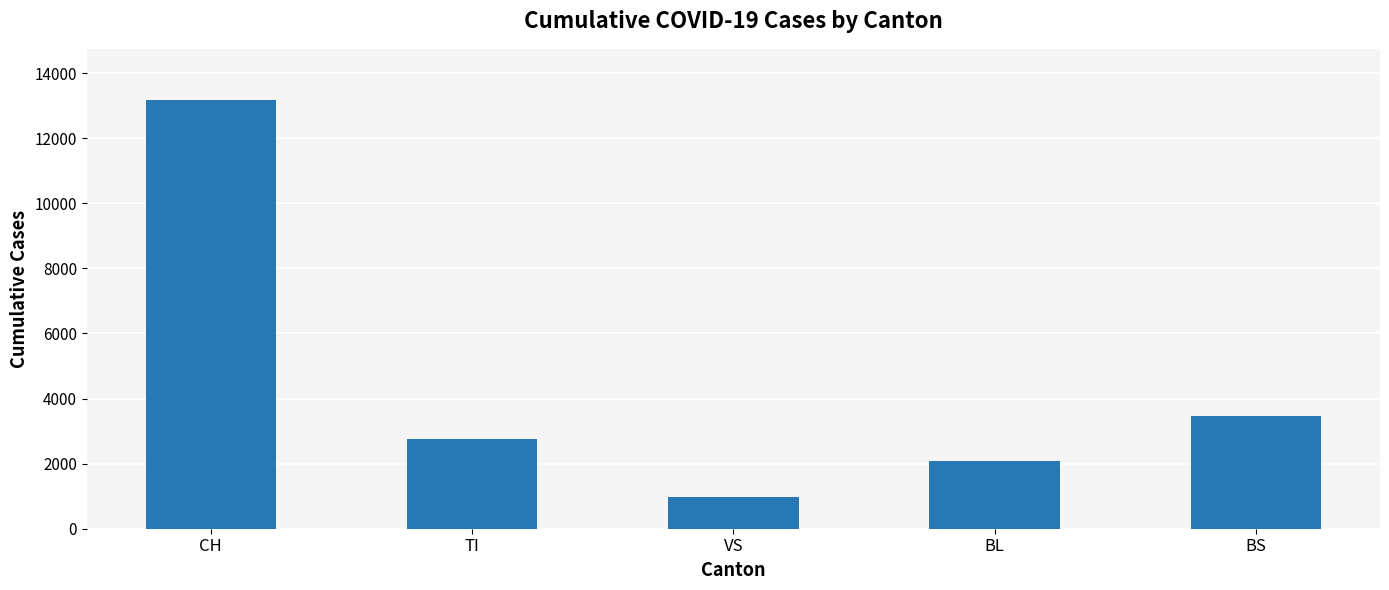

What is the label of the 1st bar from the right?

BS